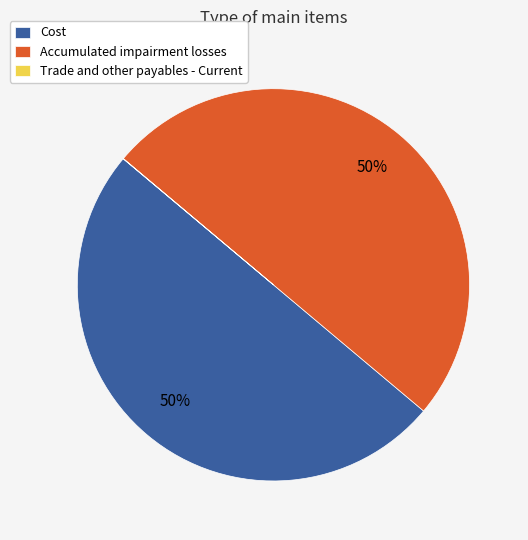

Is it true that Accumulated impairment losses is 57% of the pie?

False